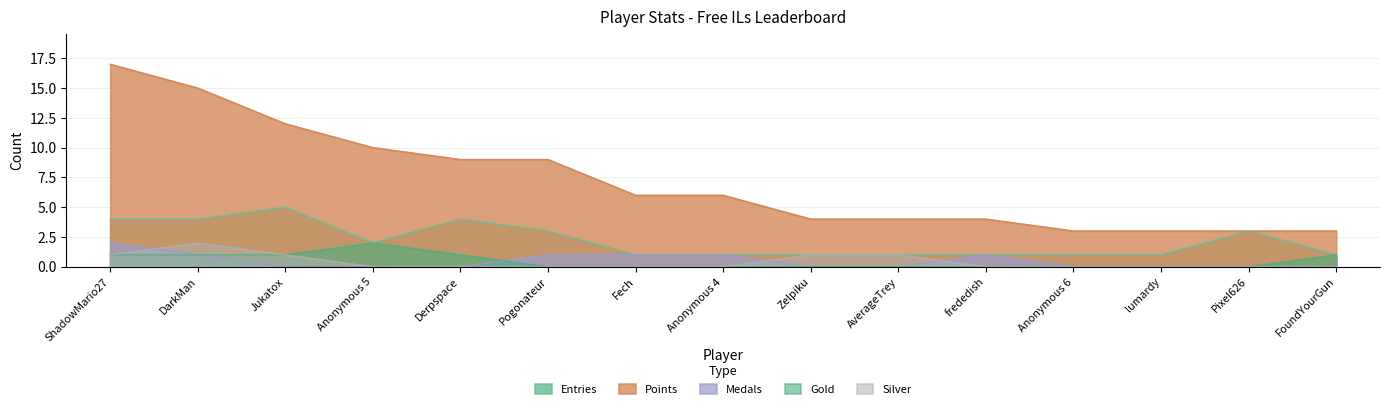

What is the difference between the second highest and second lowest values in the Silver series?

1